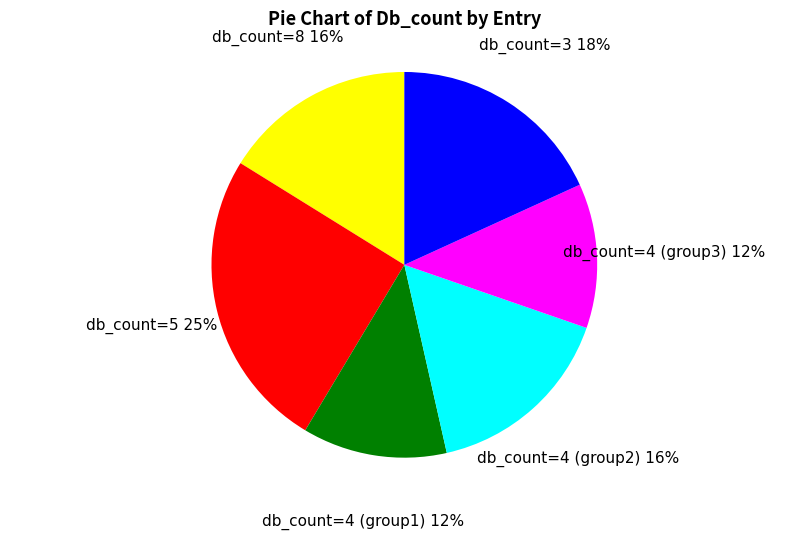

Which category has the biggest portion of the pie?

db_count=5